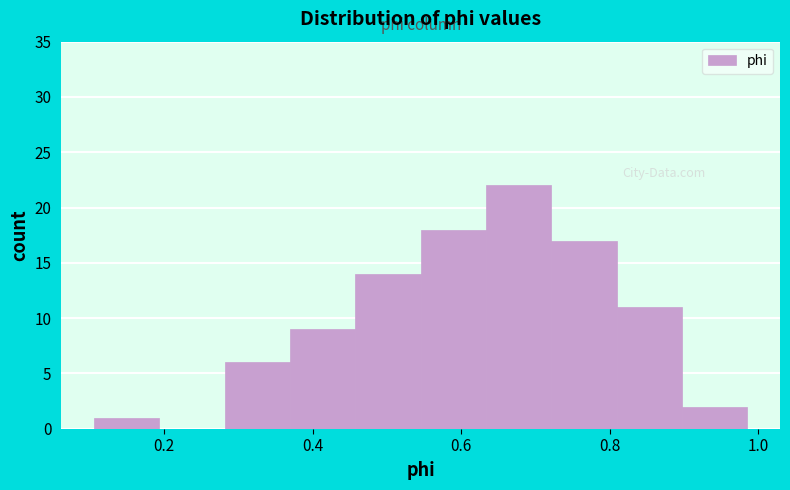

Over which range of the x-axis is the bar tallest?

0.64 to 0.72